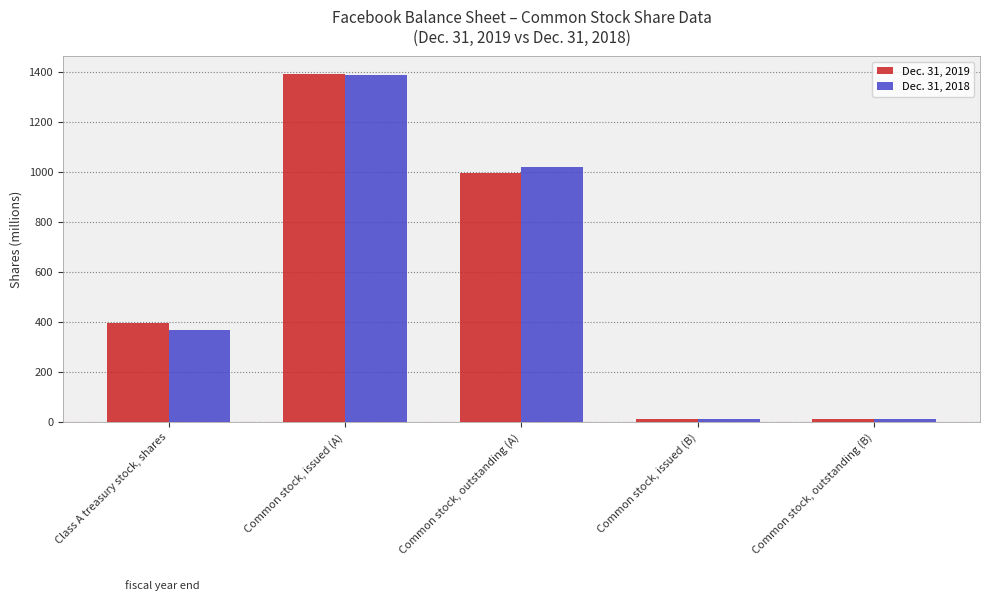

What is the minimum value shown in the chart?

11